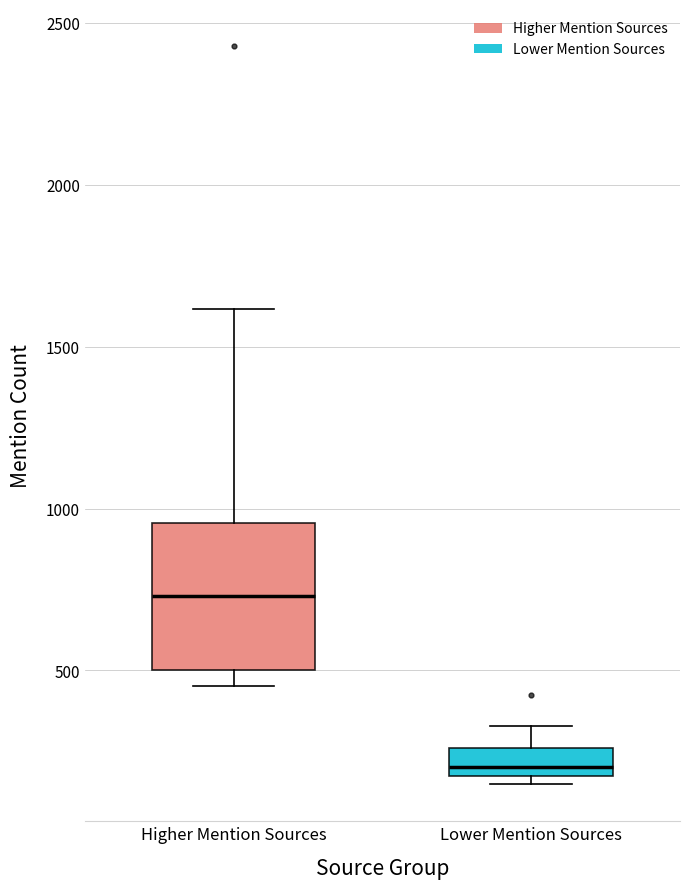

Reading left to right, transcribe this box plot: for each box, give where its median line is, the range the box spans, and where its two whiskers end, as read against the y-axis. The values are not printed on the chart, so give them approximately, as read against the axis.

Higher Mention Sources: median 750, box 500 to 950, whiskers 450 to 1600
Lower Mention Sources: median 200, box 150 to 250, whiskers 150 (just below the box's lower edge) to 350